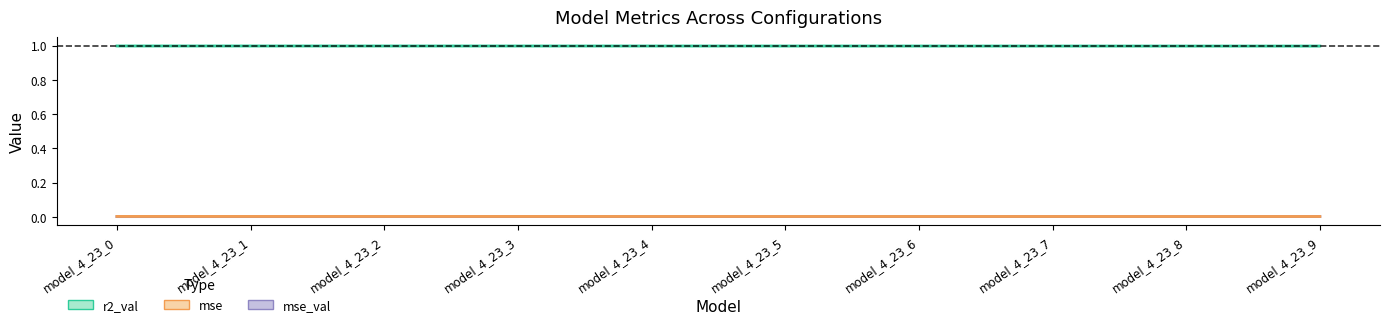

Which series has the widest spread of values?

r2_val